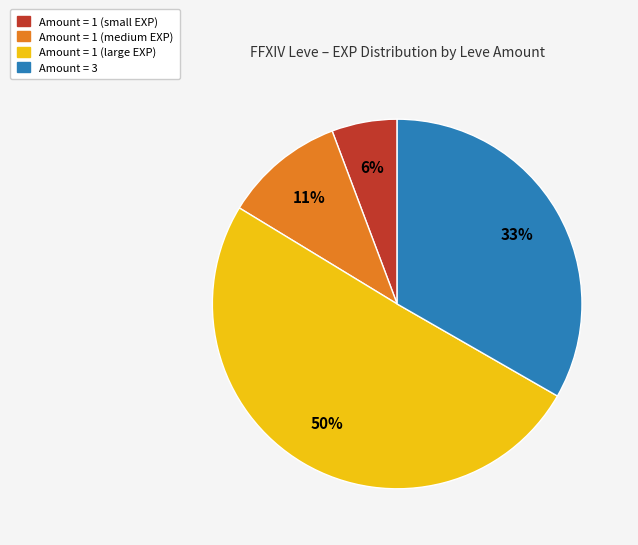

Count the number of slices in the pie.

4